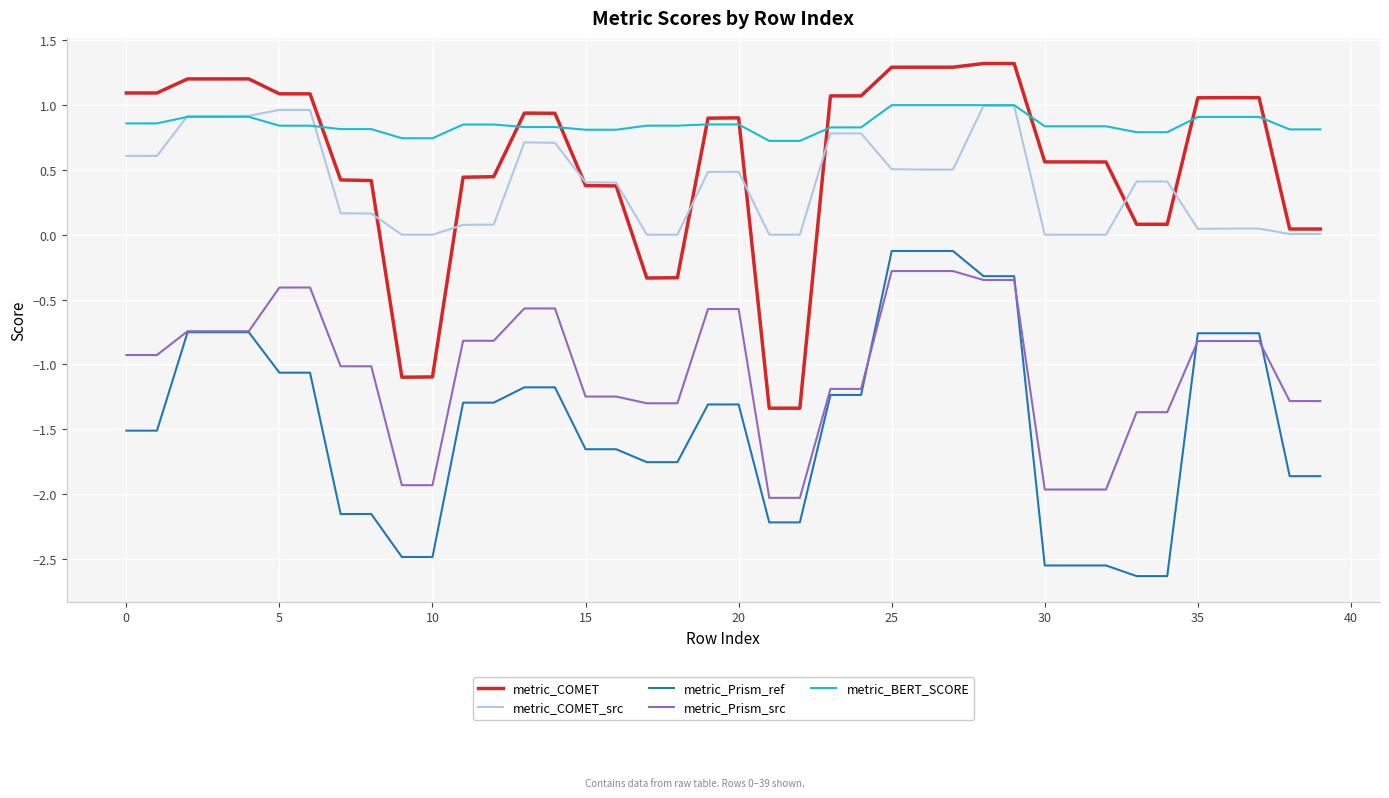

True or false: metric_Prism_src and metric_BERT_SCORE cross at least once.

False